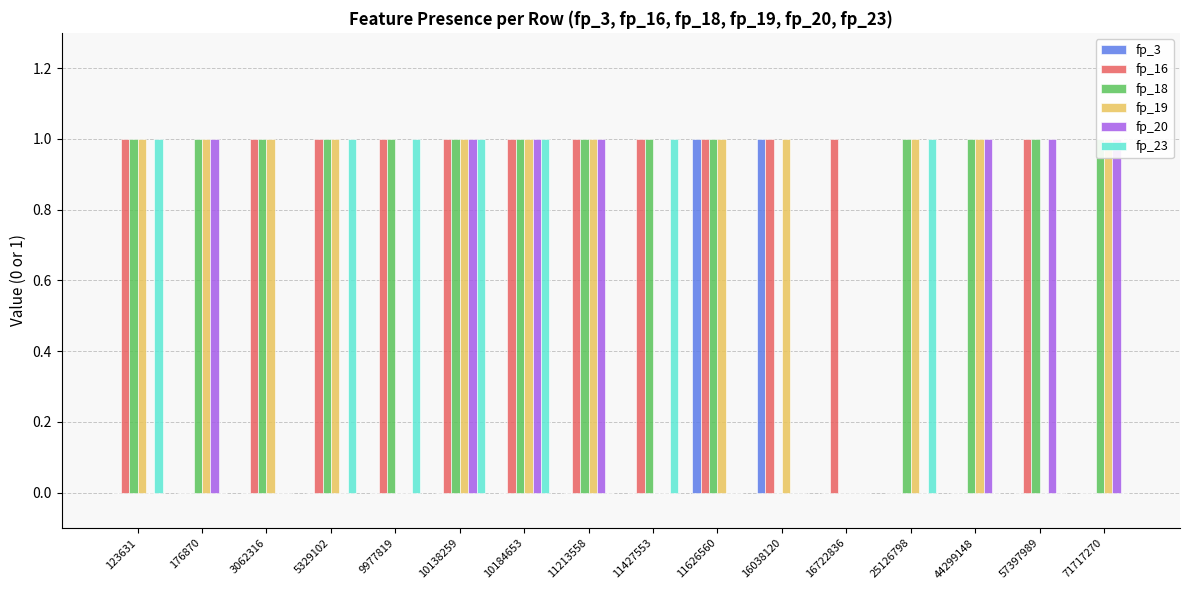

Reading left to right, transcribe all the data shown in this chart.

fp_3: 123631=0	176870=0	3062316=0	5329102=0	9977819=0	10138259=0	10184653=0	11213558=0	11427553=0	11626560=1	16038120=1	16722836=0	25126798=0	44299148=0	57397989=0	71717270=0
fp_16: 123631=1	176870=0	3062316=1	5329102=1	9977819=1	10138259=1	10184653=1	11213558=1	11427553=1	11626560=1	16038120=1	16722836=1	25126798=0	44299148=0	57397989=1	71717270=0
fp_18: 123631=1	176870=1	3062316=1	5329102=1	9977819=1	10138259=1	10184653=1	11213558=1	11427553=1	11626560=1	16038120=0	16722836=0	25126798=1	44299148=1	57397989=1	71717270=1
fp_19: 123631=1	176870=1	3062316=1	5329102=1	9977819=0	10138259=1	10184653=1	11213558=1	11427553=0	11626560=1	16038120=1	16722836=0	25126798=1	44299148=1	57397989=0	71717270=1
fp_20: 123631=0	176870=1	3062316=0	5329102=0	9977819=0	10138259=1	10184653=1	11213558=1	11427553=0	11626560=0	16038120=0	16722836=0	25126798=0	44299148=1	57397989=1	71717270=1
fp_23: 123631=1	176870=0	3062316=0	5329102=1	9977819=1	10138259=1	10184653=1	11213558=0	11427553=1	11626560=0	16038120=0	16722836=0	25126798=1	44299148=0	57397989=0	71717270=0